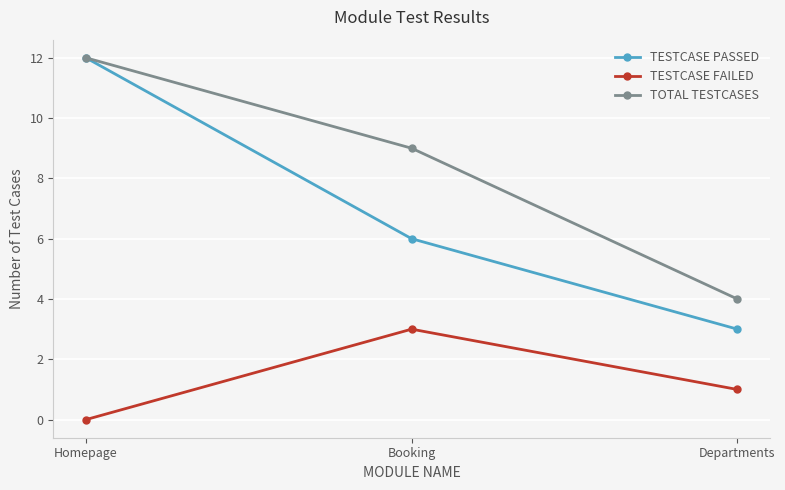

What is the value of the TESTCASE PASSED point at the 3rd from the left?

3